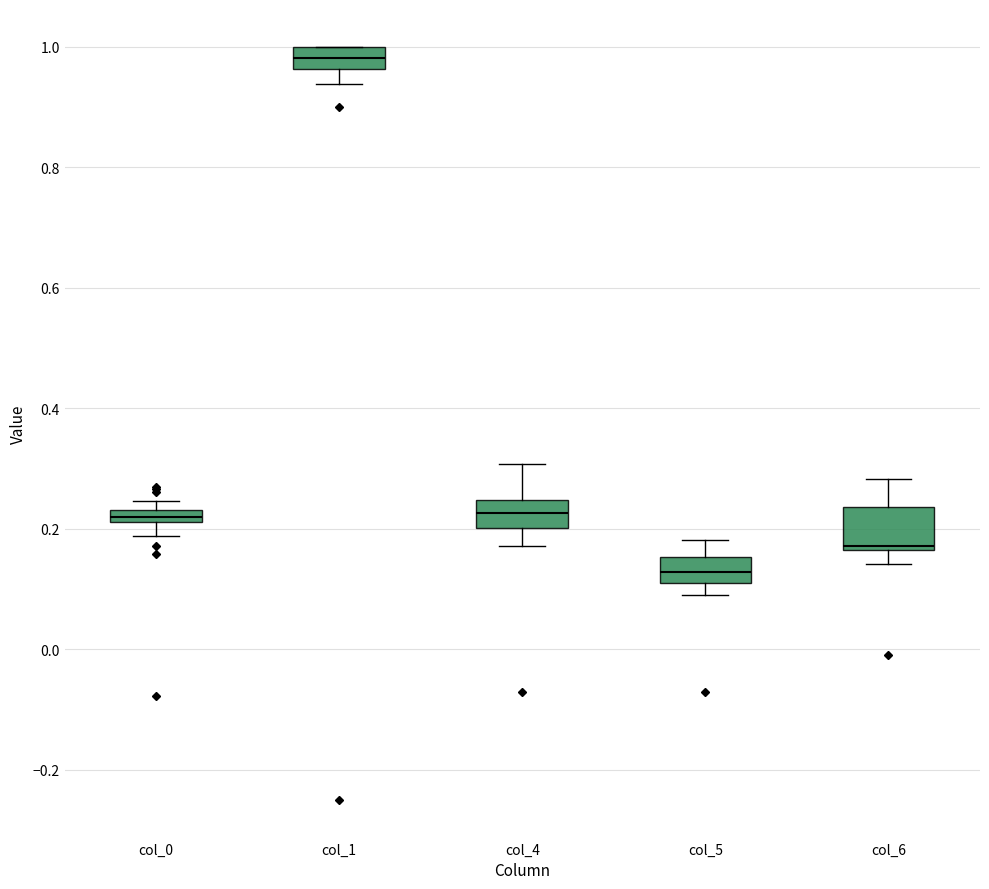

Which box is the tallest, from its lower edge to its upper edge?

col_6